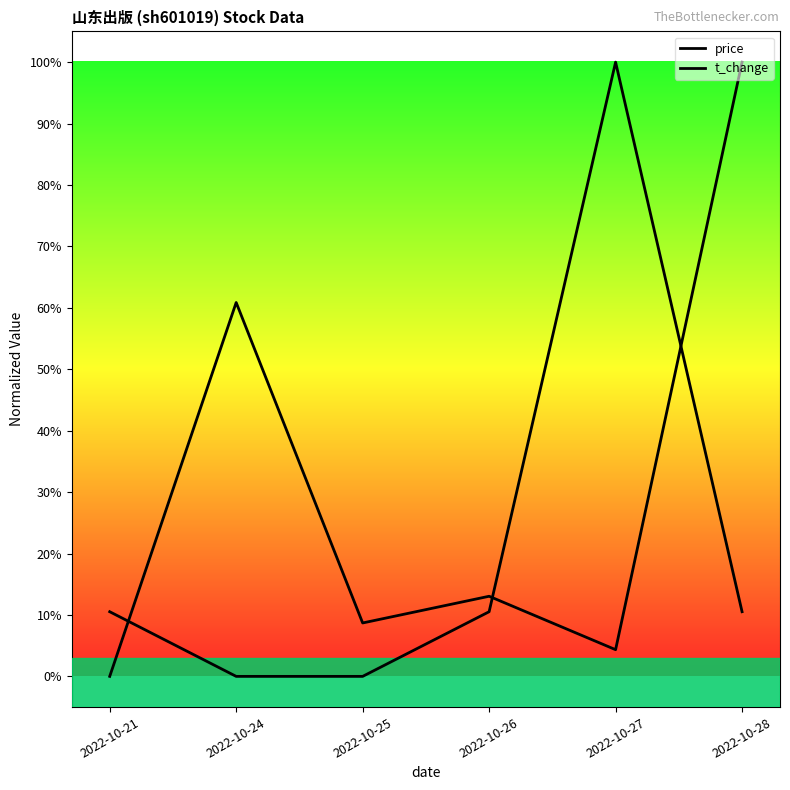

Is it true that price equals 0.1 at 2022-10-25?

True